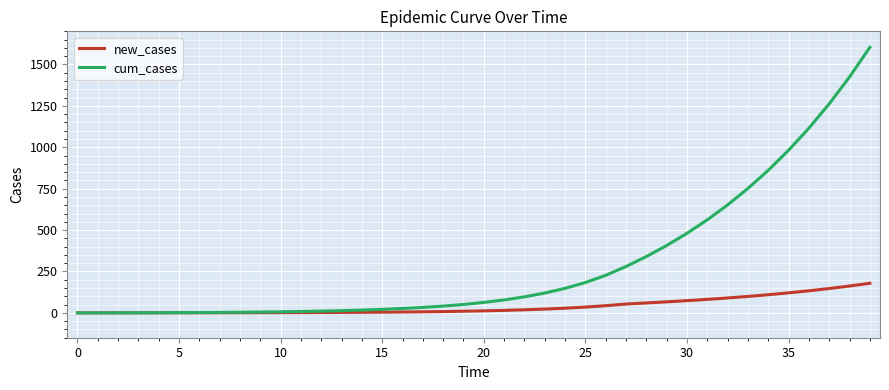

Which series has the largest range (max minus min)?

cum_cases